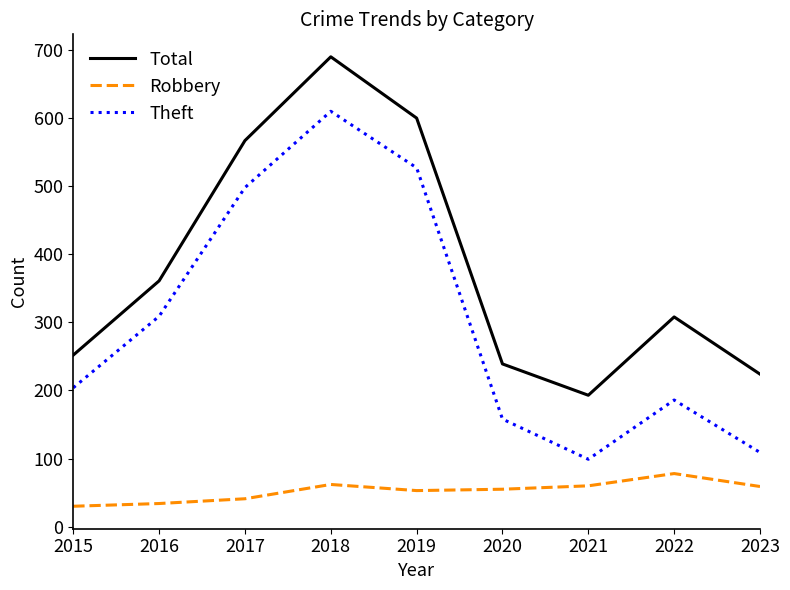

List the series in order of their overall mean, highest first.

Total, Theft, Robbery